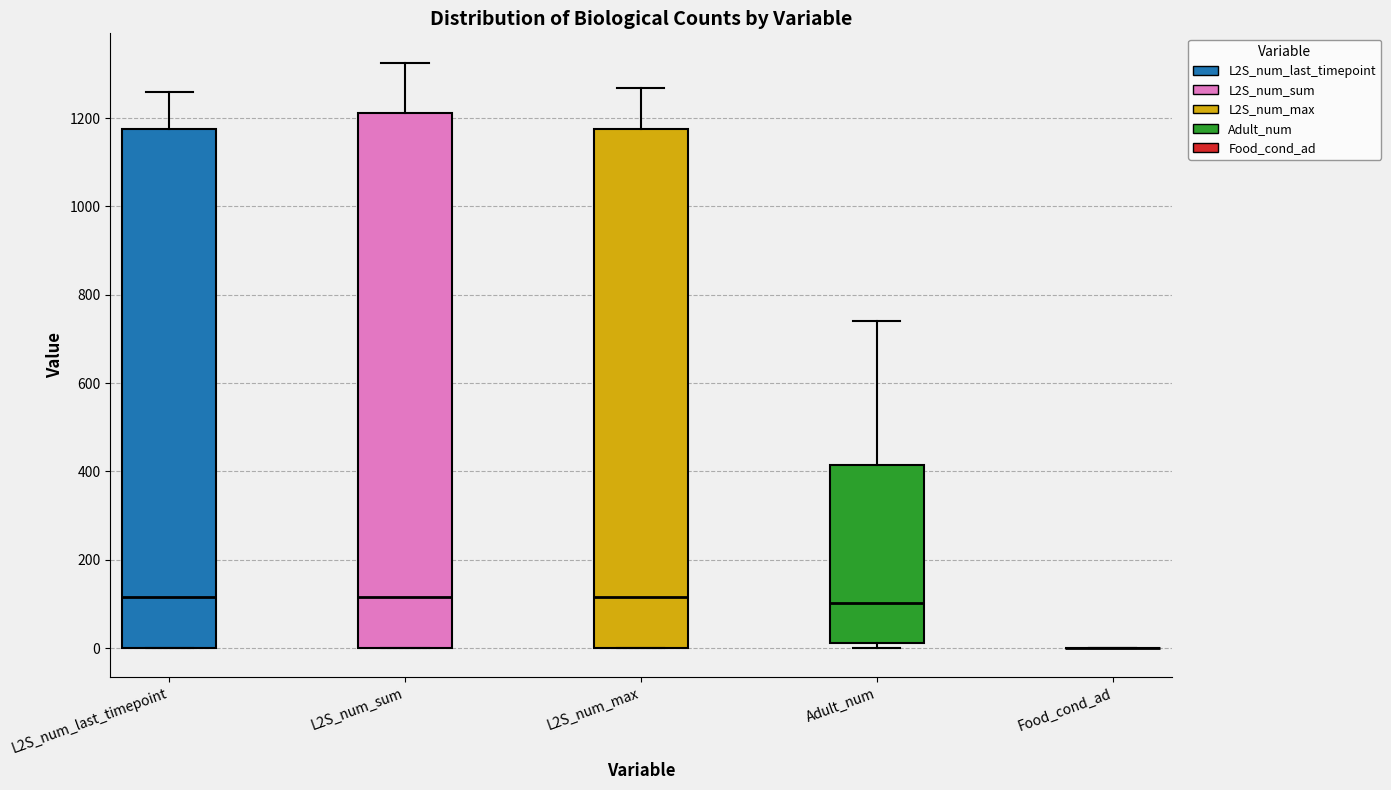

Reading left to right, read every box against the y-axis: the position of its median line, the range the box covers, and the ends of its whiskers. The values are not printed on the chart, so give them approximately, as read against the axis.

L2S_num_last_timepoint: median 120, box 0 to 1180, whiskers 0 to 1260
L2S_num_sum: median 120, box 0 to 1220, whiskers 0 to 1320
L2S_num_max: median 120, box 0 to 1180, whiskers 0 to 1260
Adult_num: median 100, box 20 to 420, whiskers 0 to 740
Food_cond_ad: box collapsed to a line at 0, whiskers 0 to 0